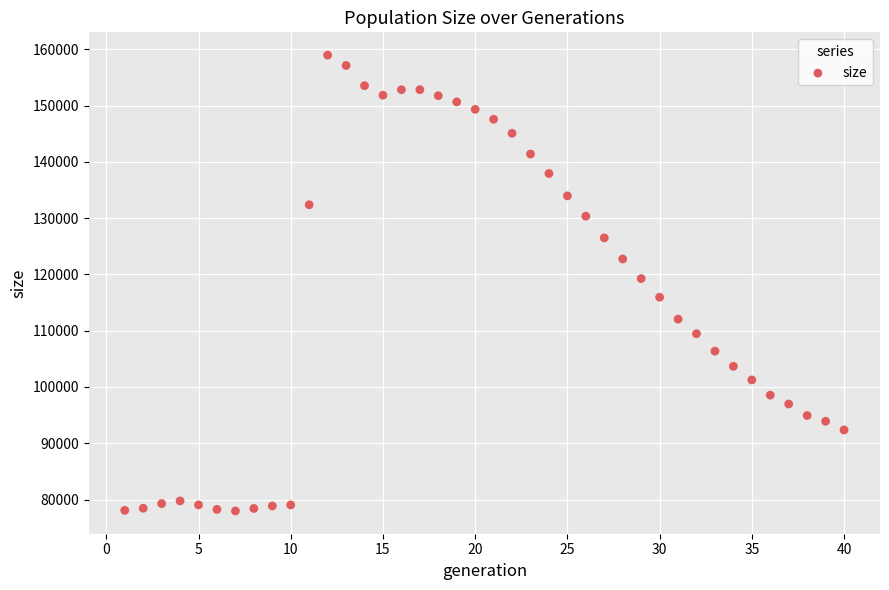

What is the range of X values (max minus min)?

39